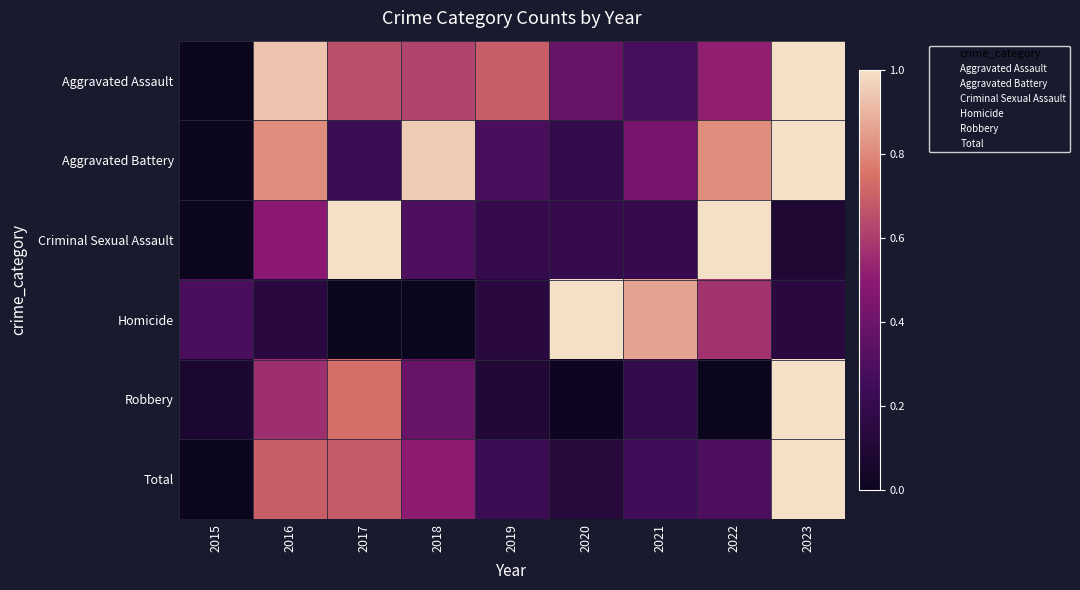

What is the spread (max minus min) of values at 2016?

0.8